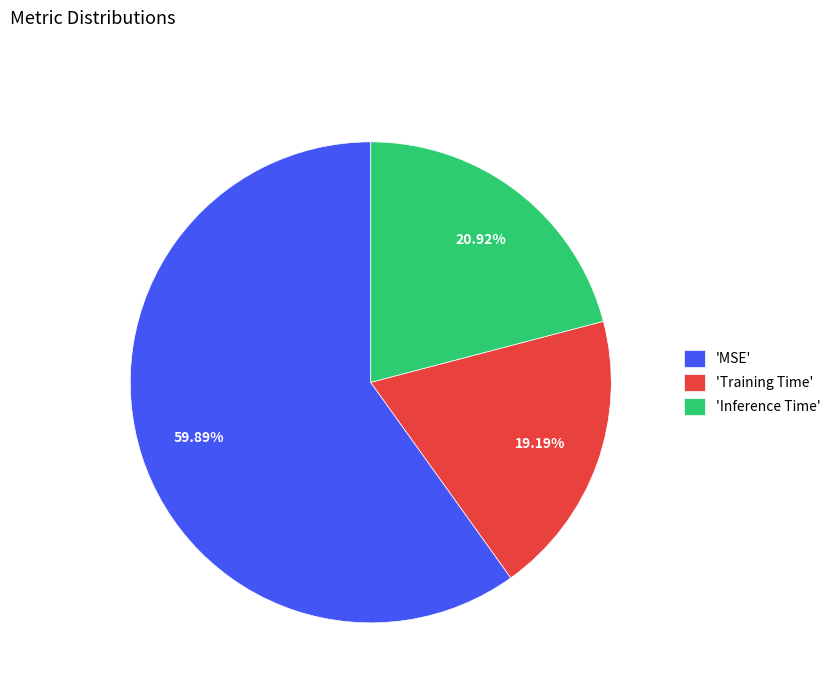

Rank the categories by value from highest to lowest.

'MSE', 'Inference Time', 'Training Time'